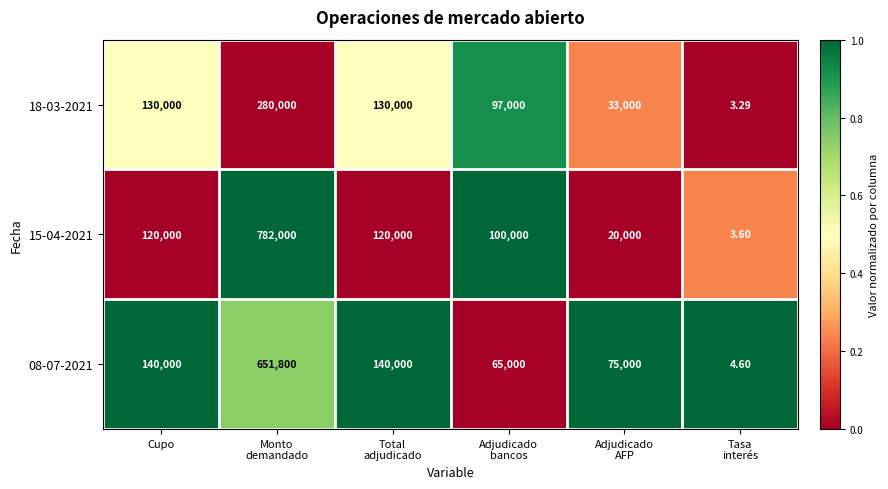

Which series has the largest total across all categories?

15-04-2021